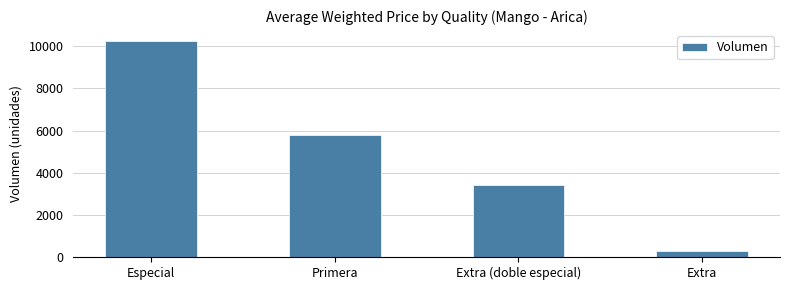

Count the values in the range 3426 to 10250.

3